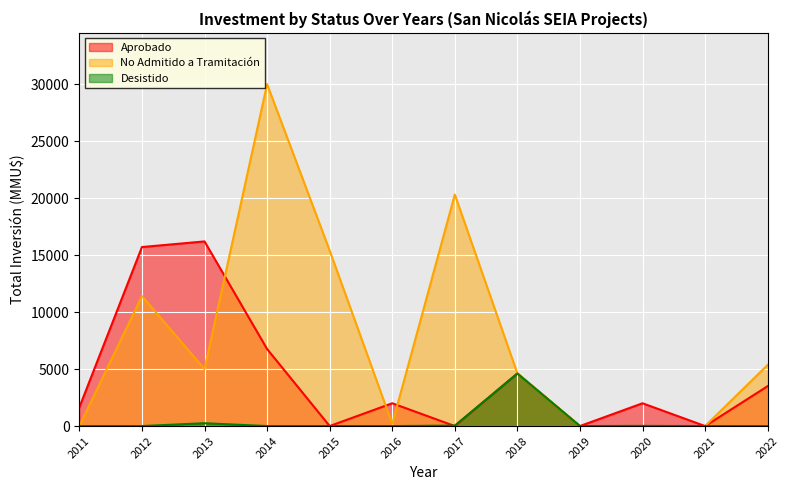

At which category is the sum across all series the highest?

2014